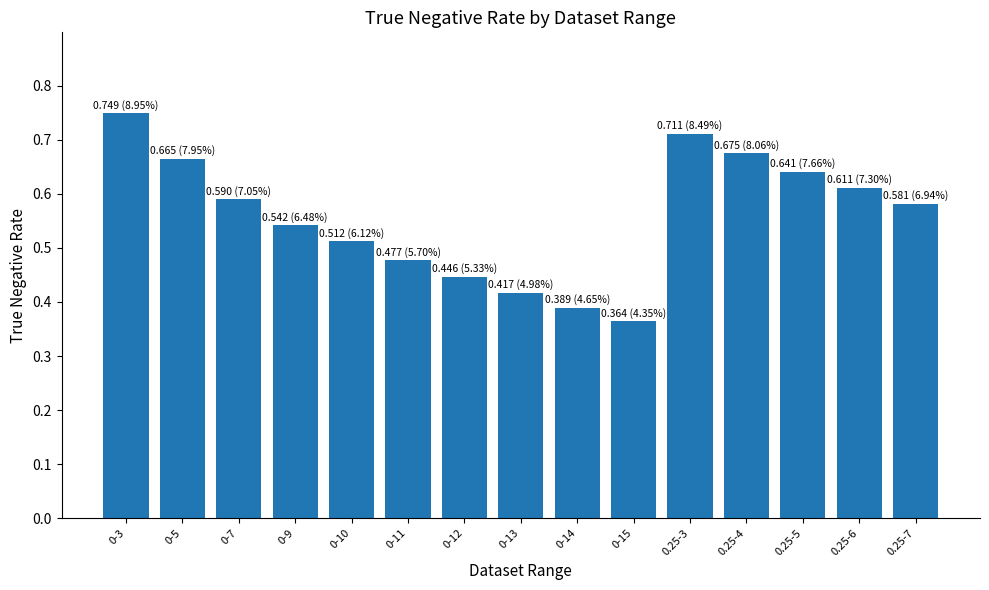

What is the label of the 10th bar from the right?

0-11